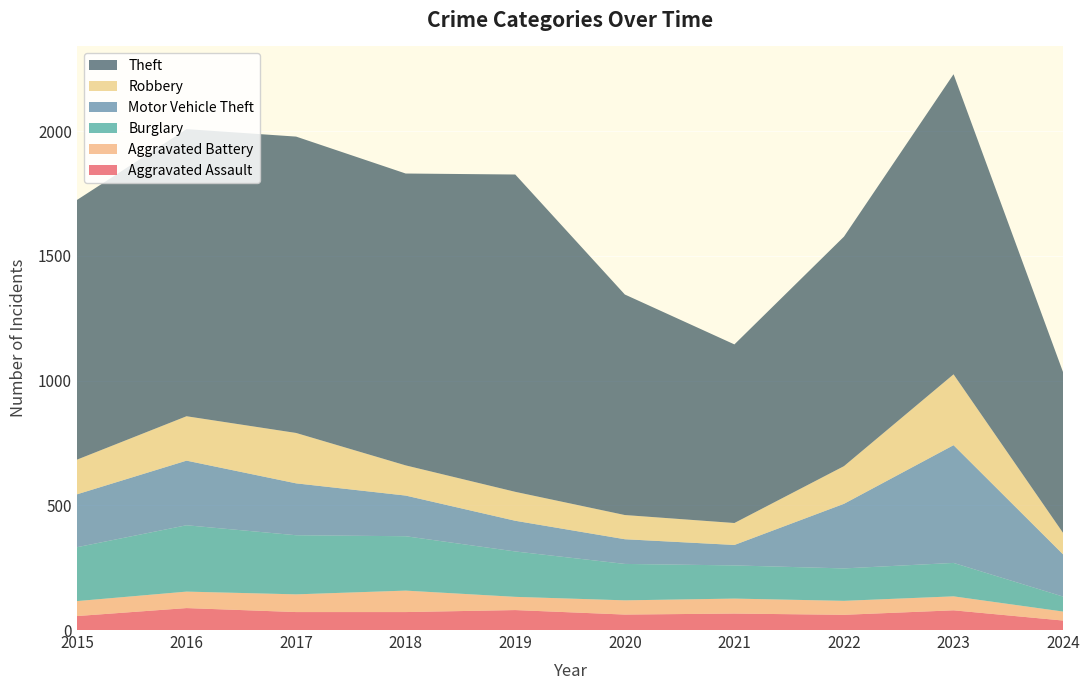

Reading left to right, what are all the values shown in this chart?

Aggravated Assault: 2015=56	2016=88	2017=72	2018=72	2019=80	2020=62	2021=66	2022=61	2023=79	2024=38
Aggravated Battery: 2015=60	2016=66	2017=71	2018=86	2019=53	2020=57	2021=60	2022=56	2023=56	2024=36
Burglary: 2015=216	2016=266	2017=237	2018=218	2019=182	2020=146	2021=133	2022=130	2023=134	2024=60
Motor Vehicle Theft: 2015=212	2016=259	2017=208	2018=163	2019=123	2020=99	2021=82	2022=259	2023=472	2024=169
Robbery: 2015=139	2016=178	2017=202	2018=121	2019=116	2020=97	2021=88	2022=151	2023=284	2024=86
Theft: 2015=1041	2016=1151	2017=1188	2018=1170	2019=1272	2020=884	2021=716	2022=920	2023=1203	2024=644